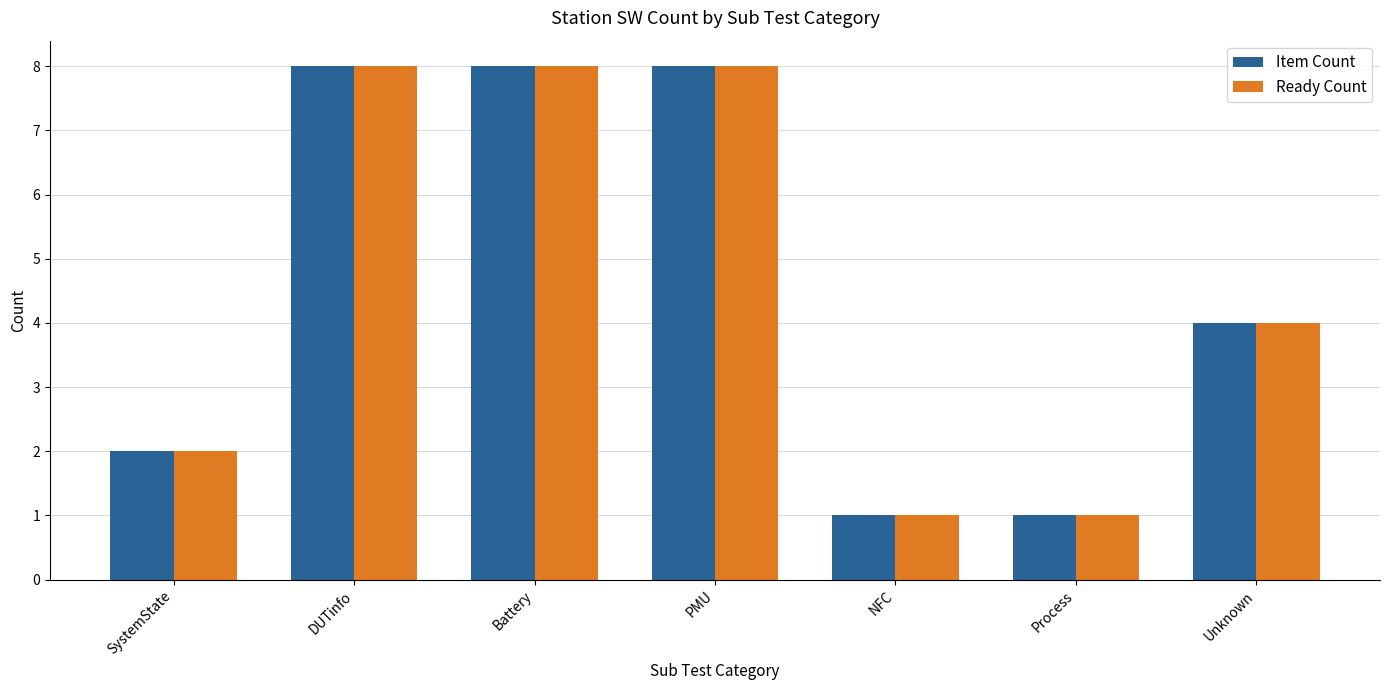

Is it true that Item Count equals 0 at NFC?

False